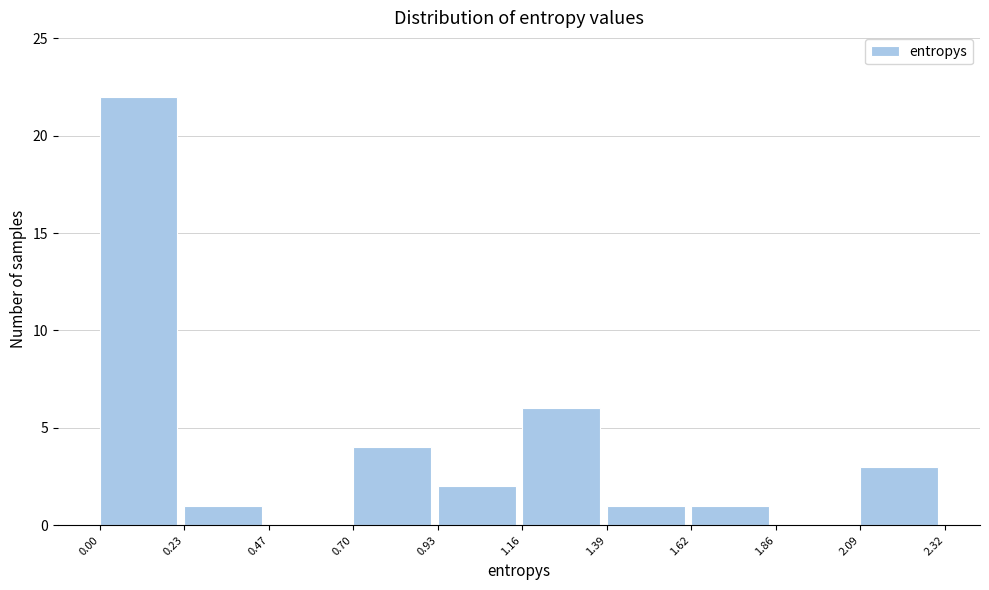

How tall is the bar that spans 0.93 to 1.16 on the x-axis? The values are not printed on the chart, so give them approximately, as read against the axis.

2